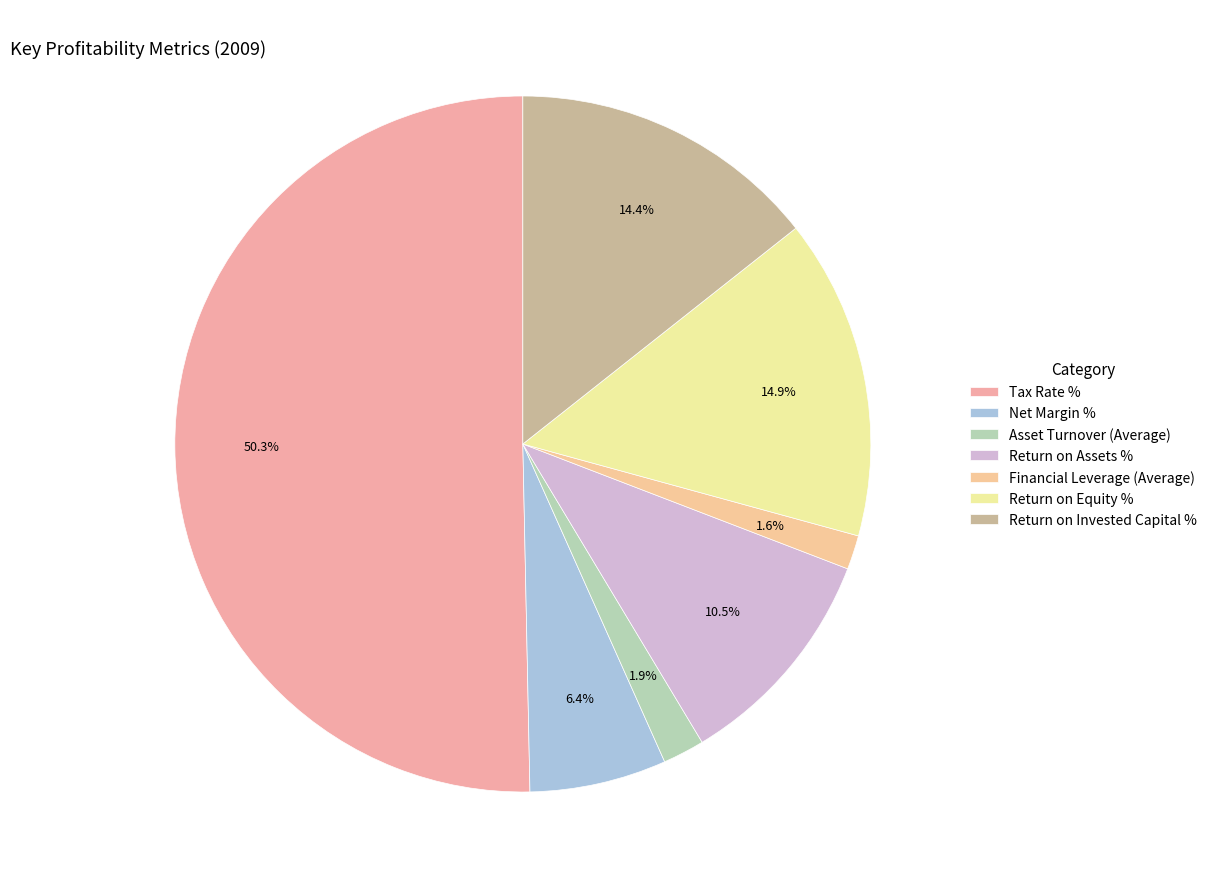

Count the number of slices in the pie.

7